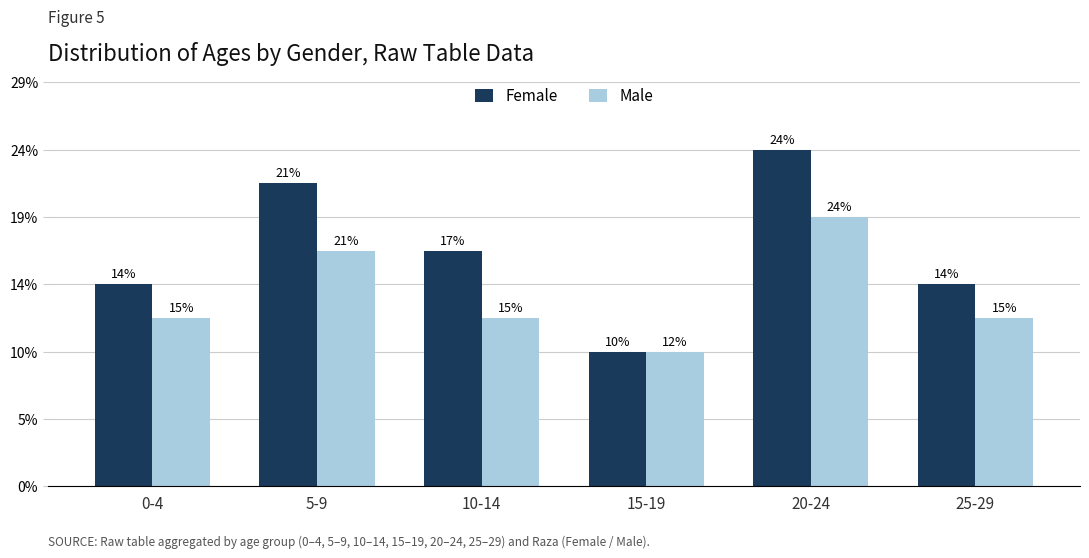

What are all the series names shown in the legend?

Female, Male